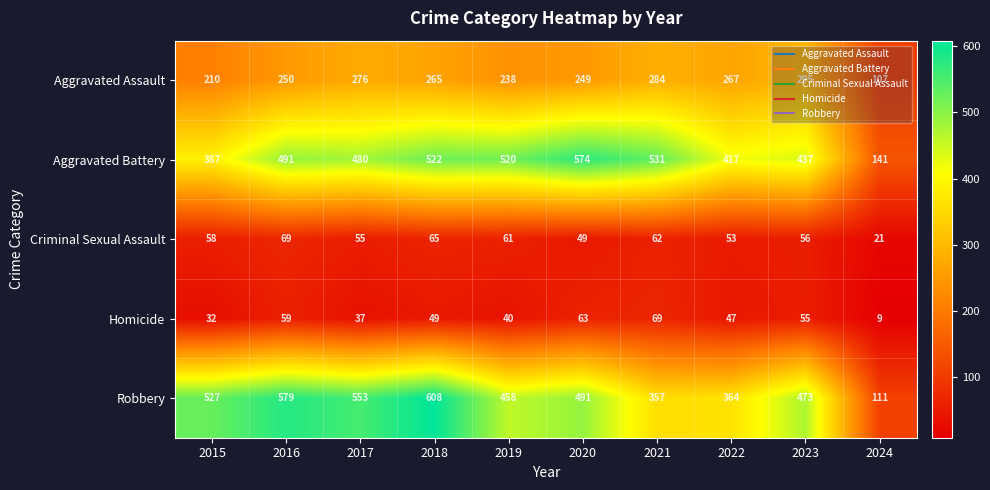

What is the maximum value shown in the chart?

608